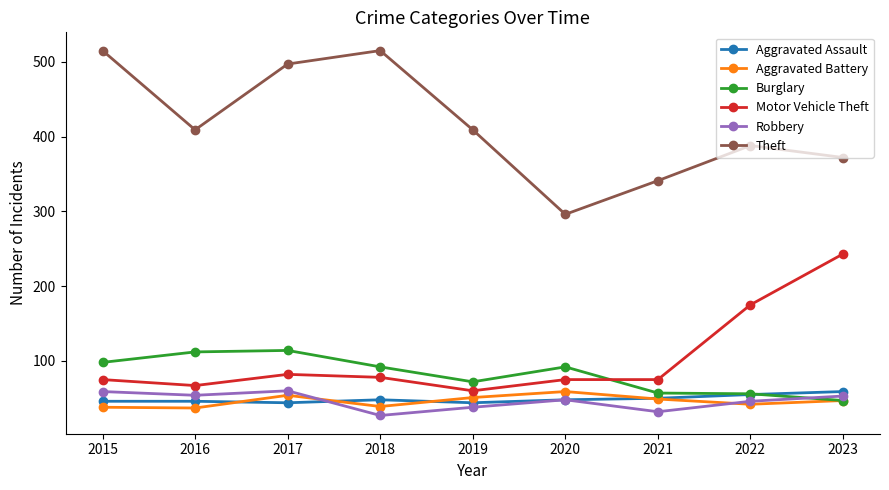

How many lines are shown in the chart?

6